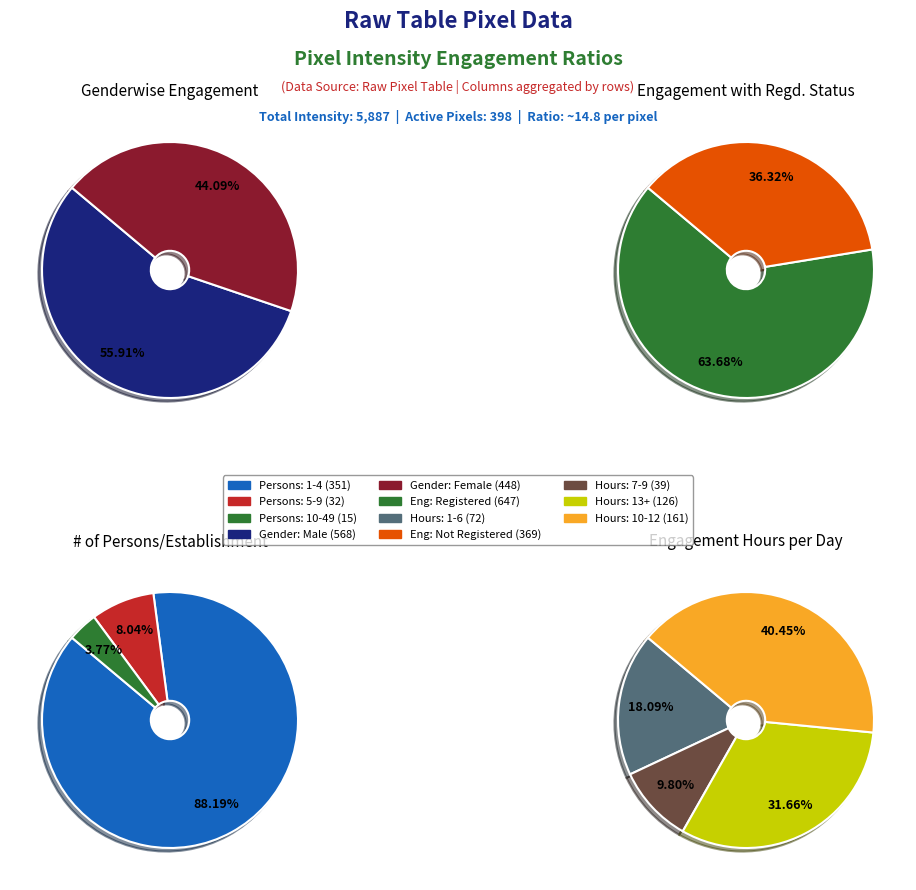

Is there a majority slice in this chart?

No